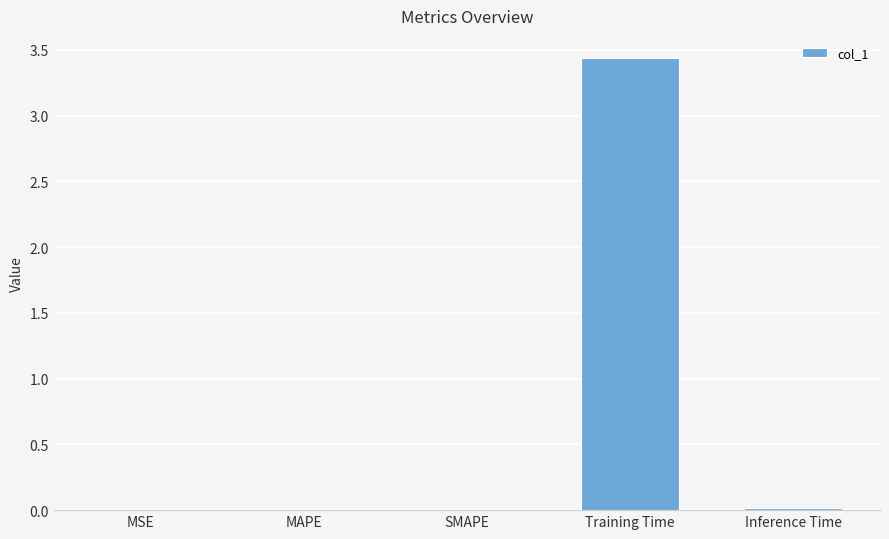

Which label corresponds to the largest value in the chart?

Training Time